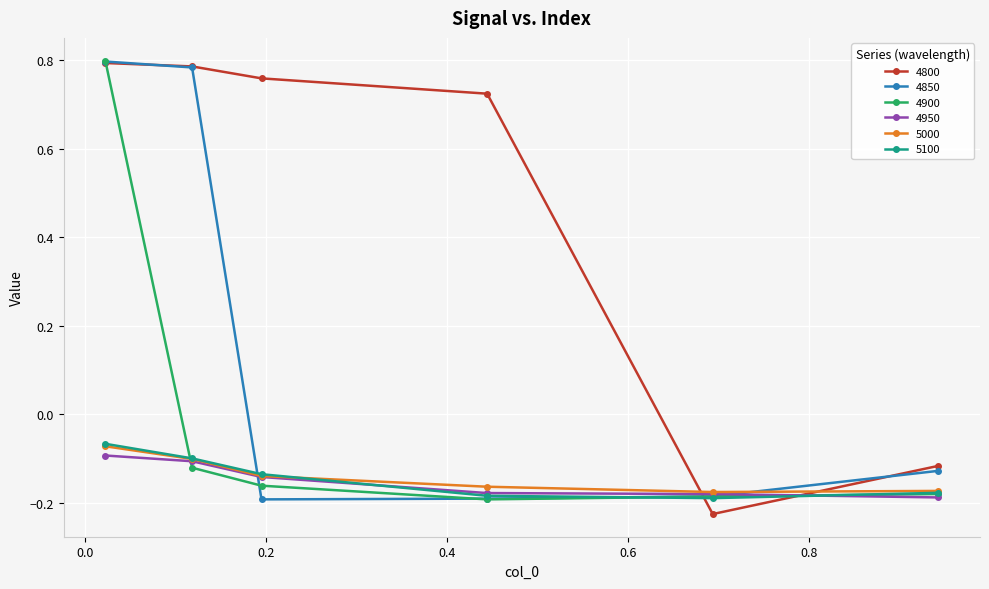

At how many categories does at least one series exceed 0?

4